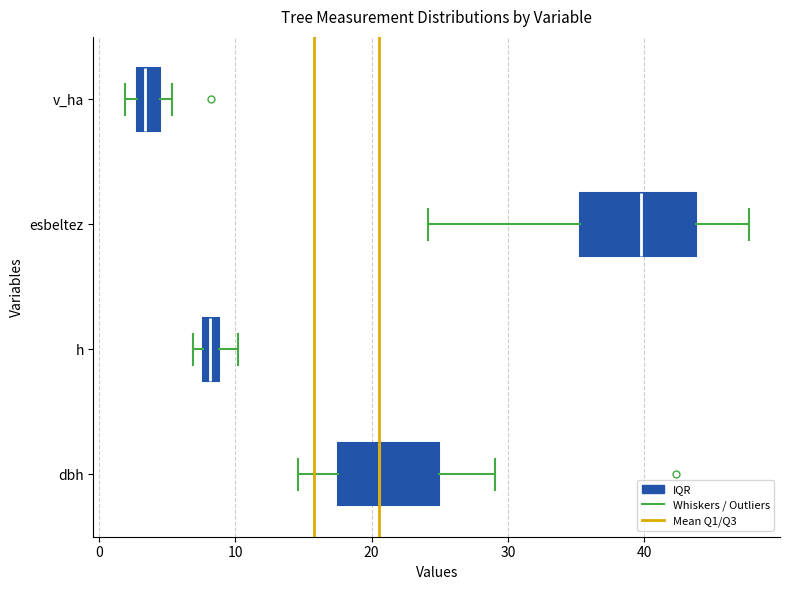

Which box is the widest, from its left edge to its right edge?

esbeltez